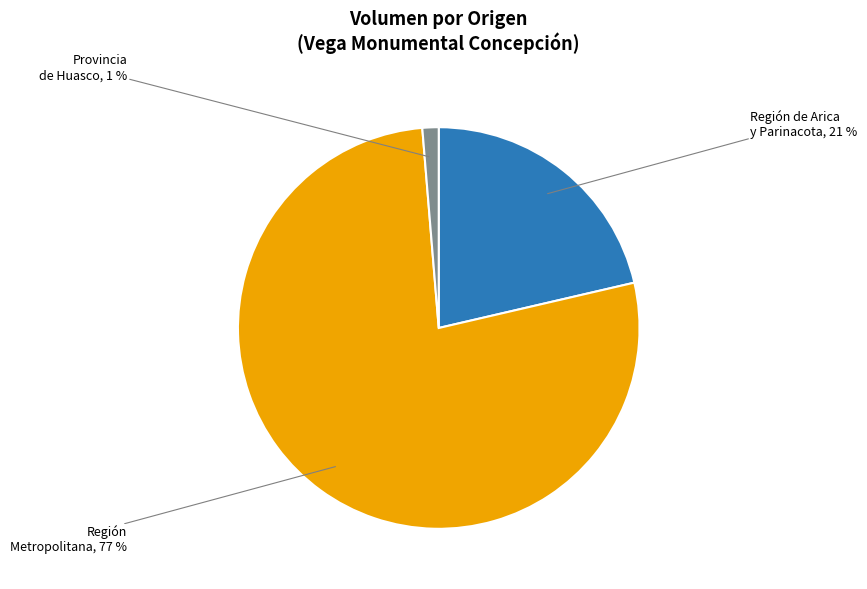

To the nearest percent, what is the average slice percentage?

33%